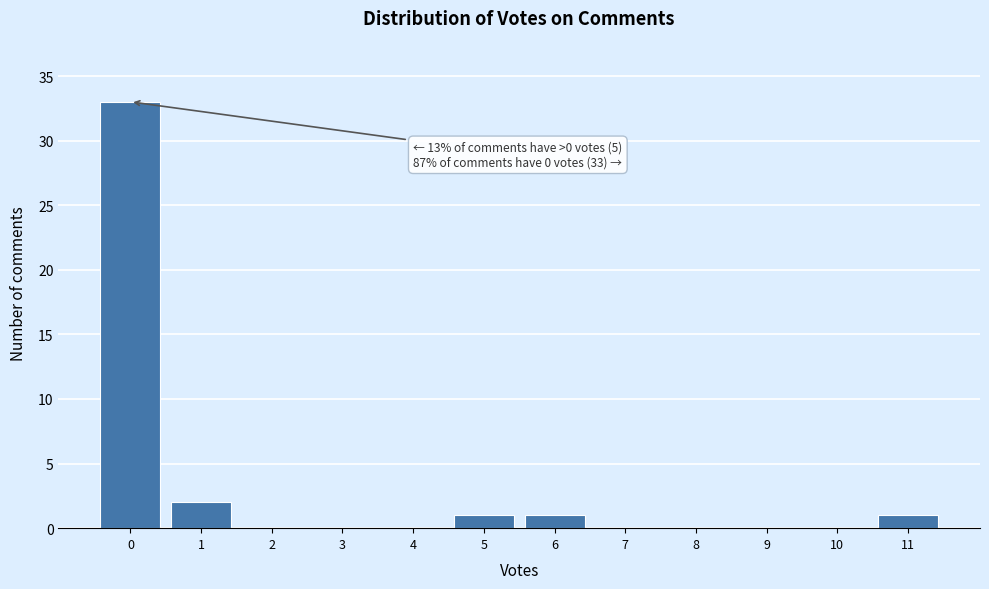

Which range on the x-axis has the tallest bar?

-0.5 to 0.5